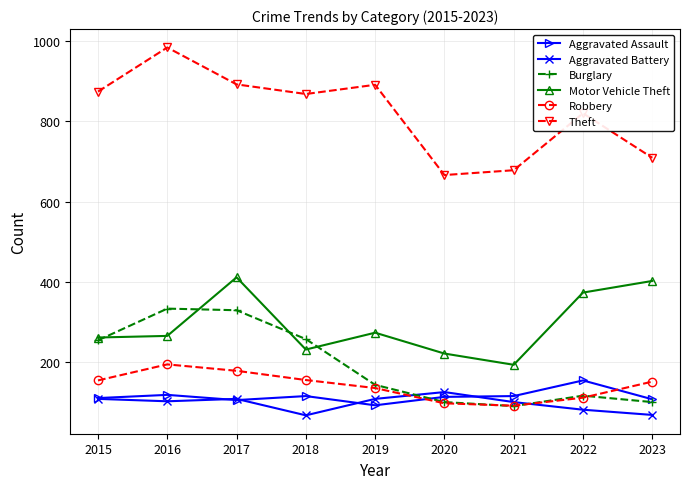

What is the spread (max minus min) of values at 2020?

569